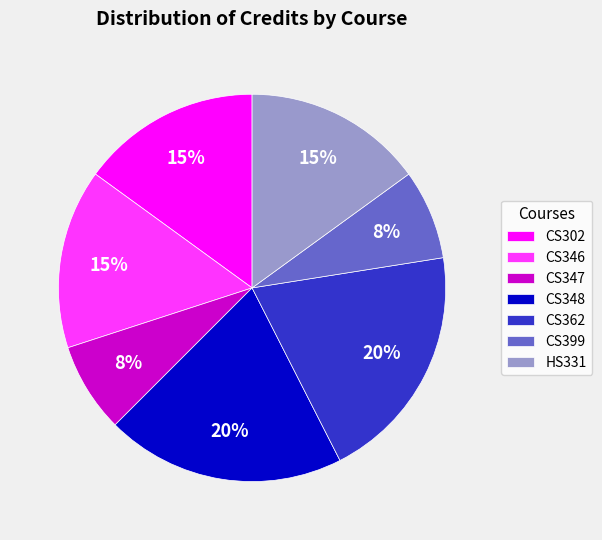

Does any single category account for the majority?

No